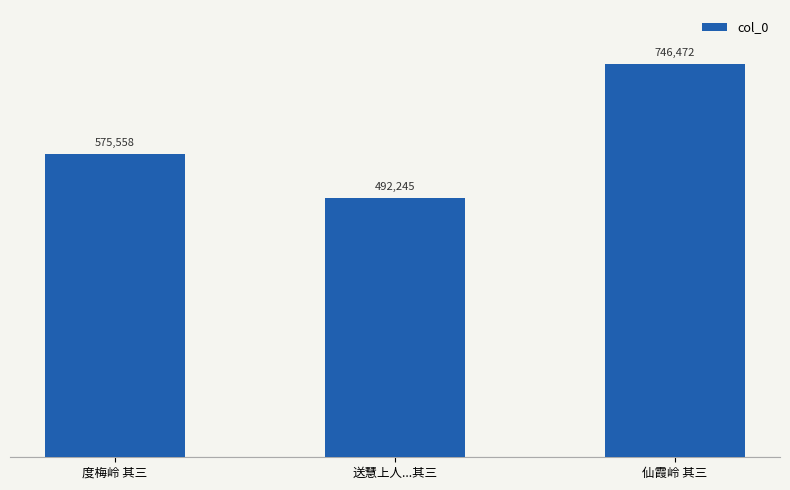

What is the average value?

604758